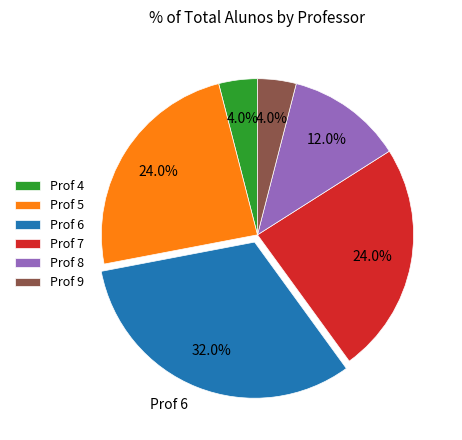

How many slices are in this pie chart?

6